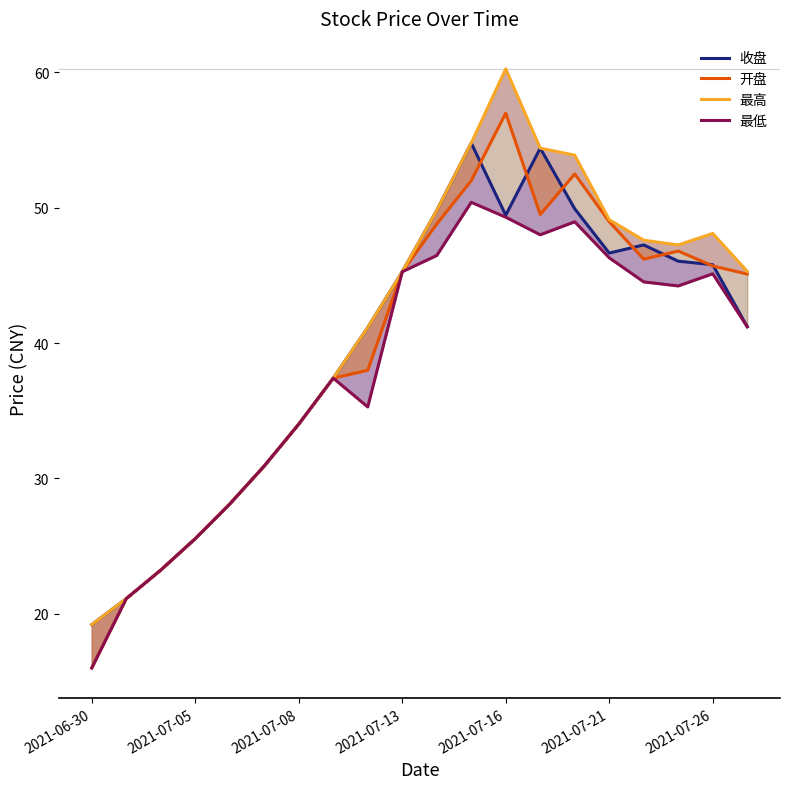

At which category does 开盘 reach its first local valley?

13